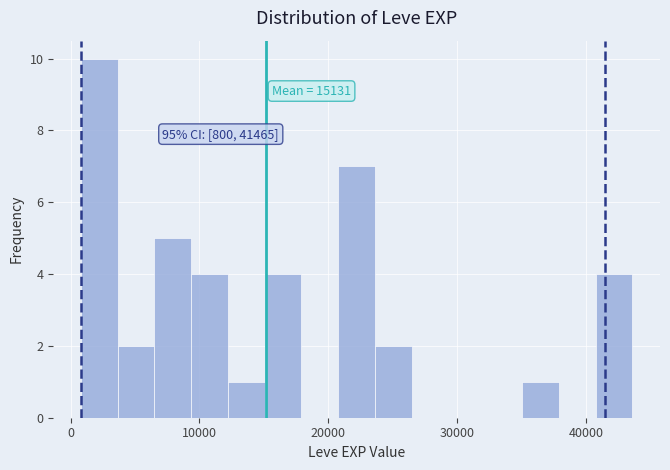

Read against the x-axis, roughly where is the centre of the tallest bar?

2000